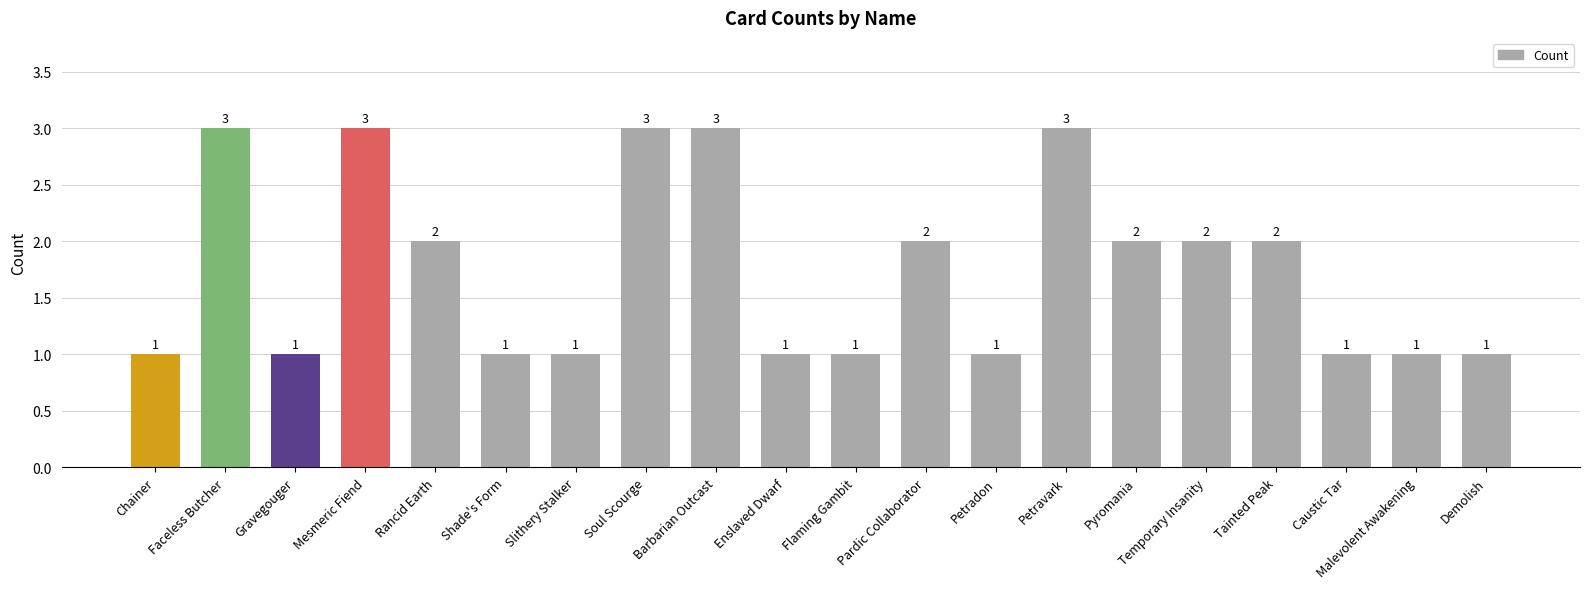

Reading right to left, list all the values displayed in this chart.

1	1	1	2	2	2	3	1	2	1	1	3	3	1	1	2	3	1	3	1